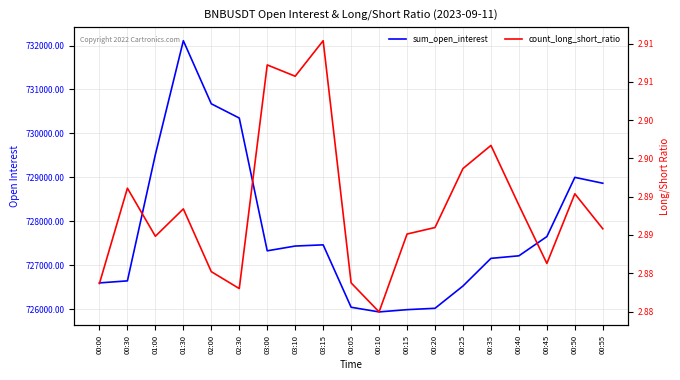

At which label does sum_open_interest first exceed 727325?

01:00